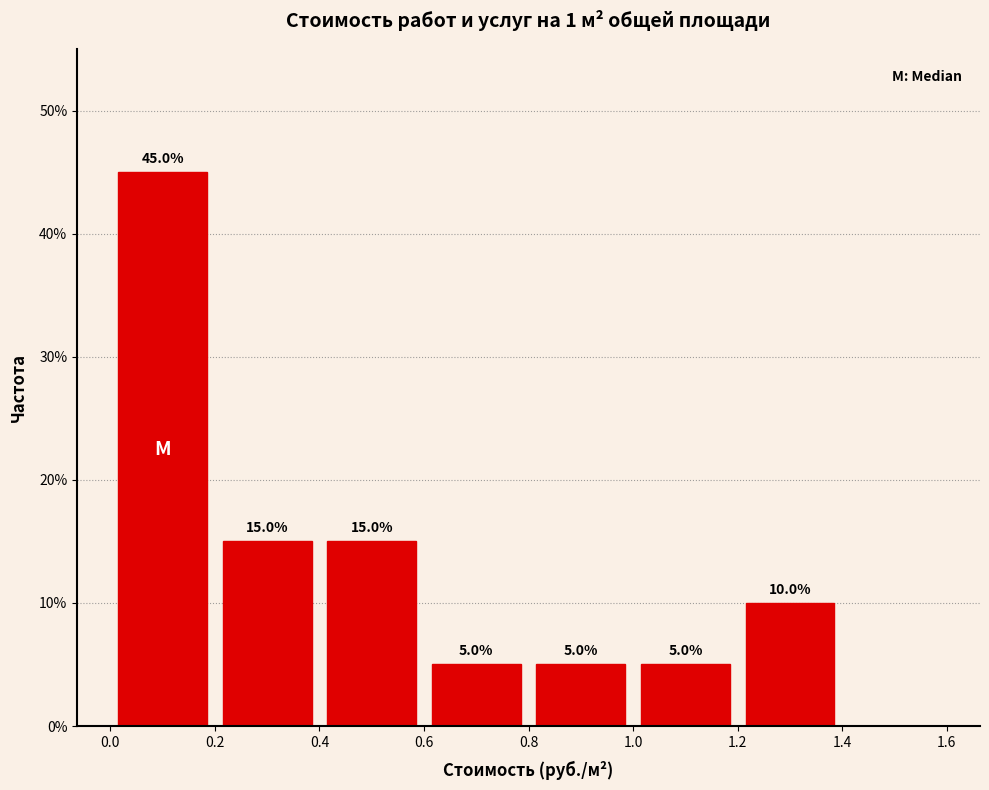

Over which range of the x-axis is the bar tallest?

0.0 to 0.2